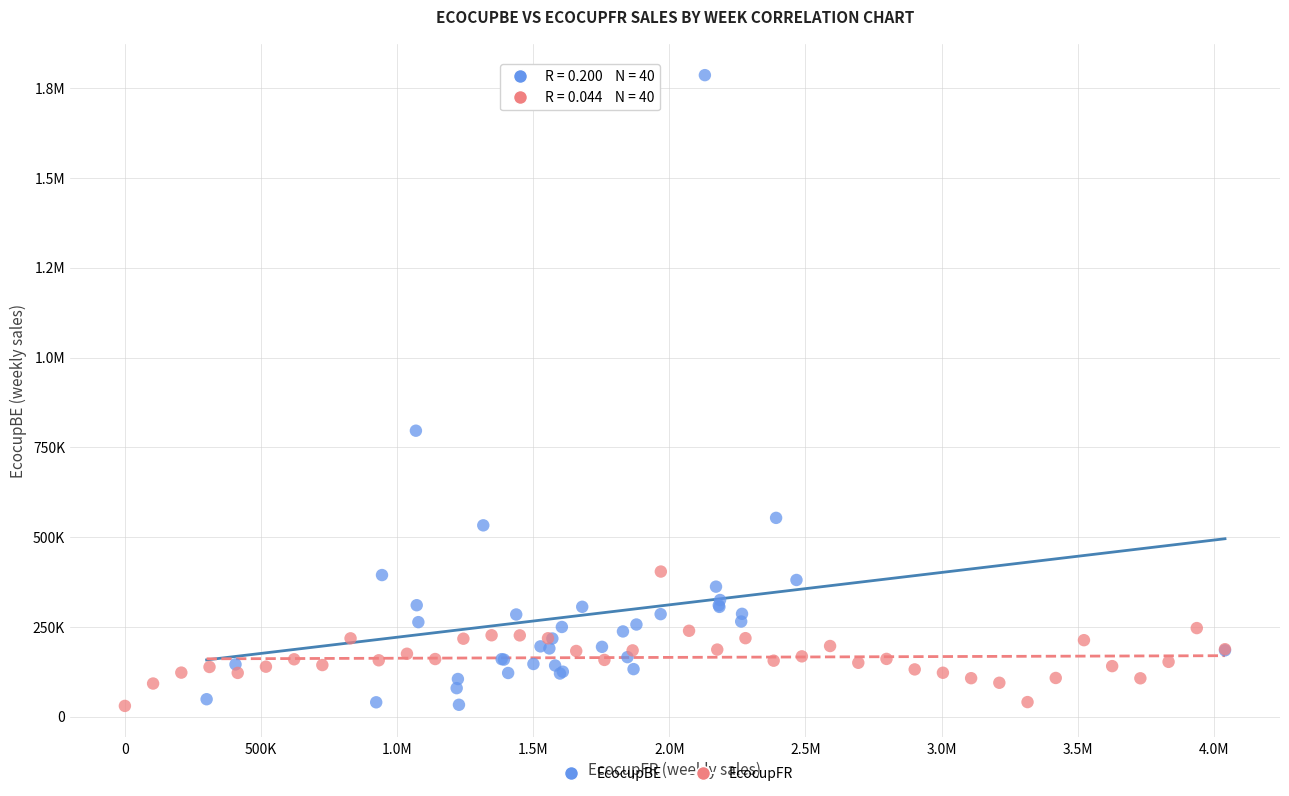

What are all the series names shown in the legend?

EcocupBE, EcocupFR